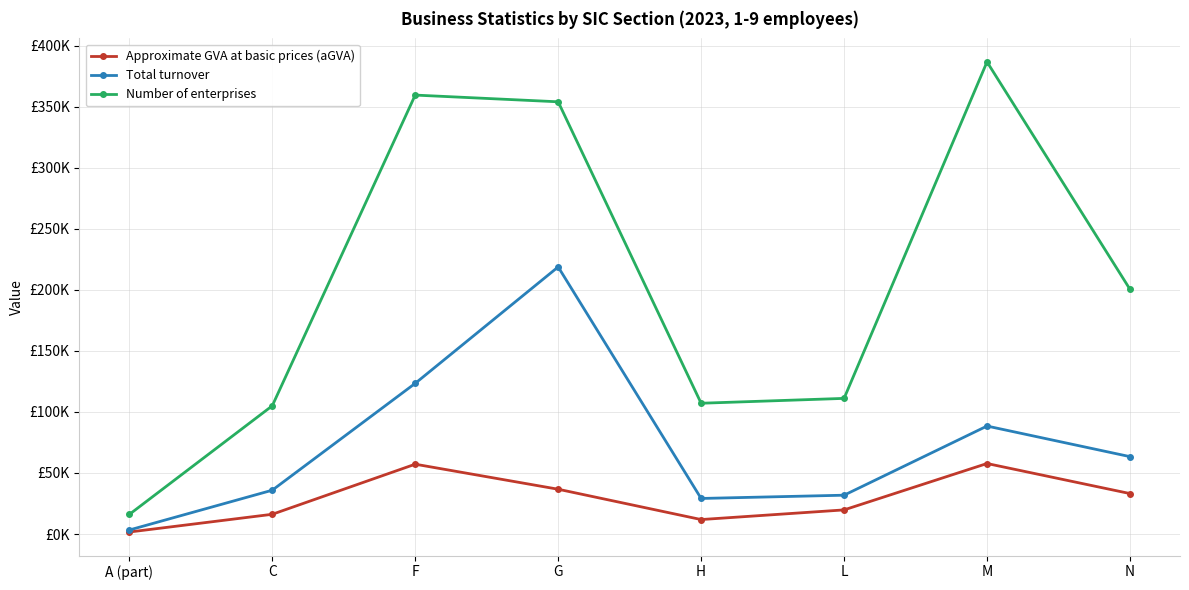

Reading left to right, transcribe all the data shown in this chart.

Approximate GVA at basic prices (aGVA): 1671	16191	57206	36706	11878	19782	57762	33156
Total turnover: 3324	35910	123389	218715	29151	31818	88435	63393
Number of enterprises: 16073	105006	359415	353914	107107	111086	386575	200421